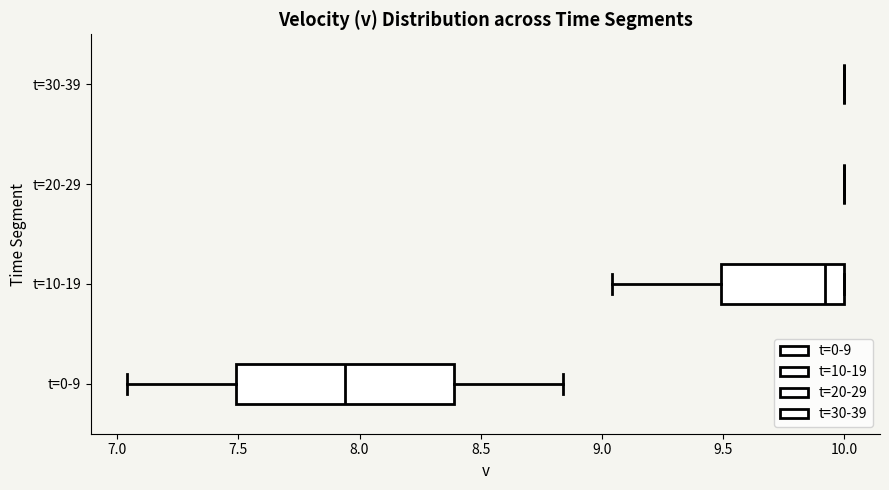

Reading bottom to top, transcribe this box plot: for each box, give where its median line is, the range the box spans, and where its two whiskers end, as read against the x-axis. The values are not printed on the chart, so give them approximately, as read against the axis.

t=0-9: median 7.95, box 7.50 to 8.40, whiskers 7.05 to 8.85
t=10-19: median 9.90, box 9.50 to 10.00, whiskers 9.05 to 10.00
t=20-29: box collapsed to a line at 10.00, whiskers 10.00 to 10.00
t=30-39: box collapsed to a line at 10.00, whiskers 10.00 to 10.00